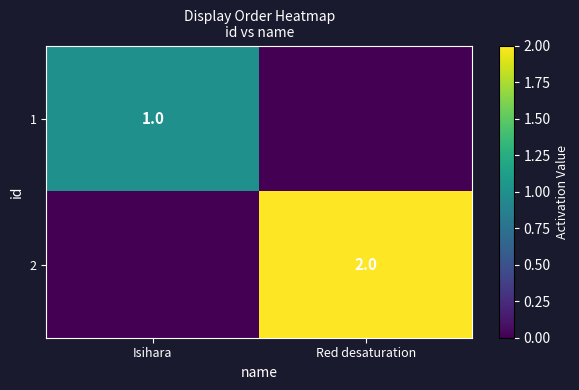

What is the total value across all series at Red desaturation?

2